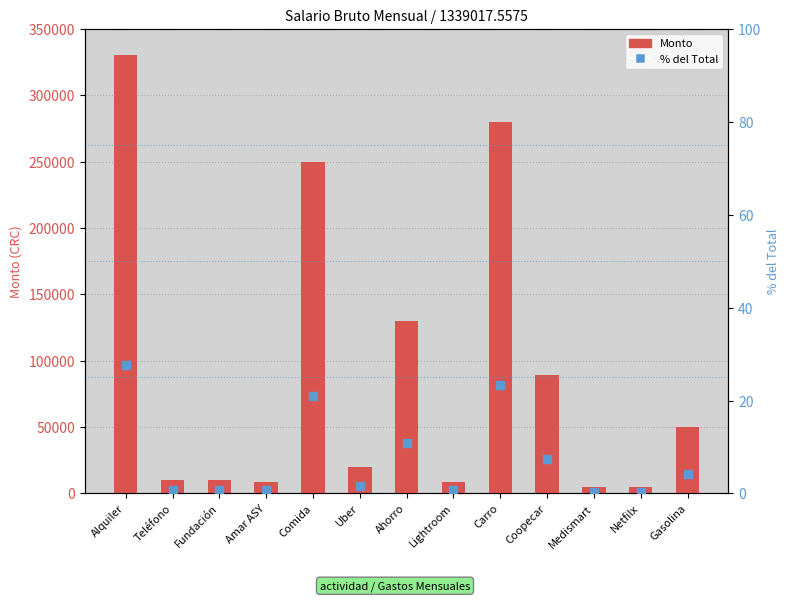

At how many categories does at least one series exceed 79208?

5